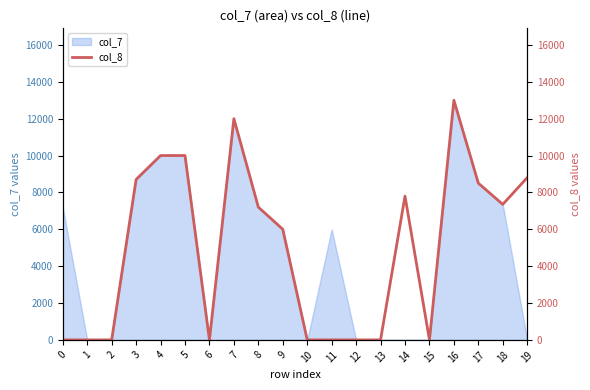

How many points are higher than both their immediate neighbors (excluding endpoints)?

3